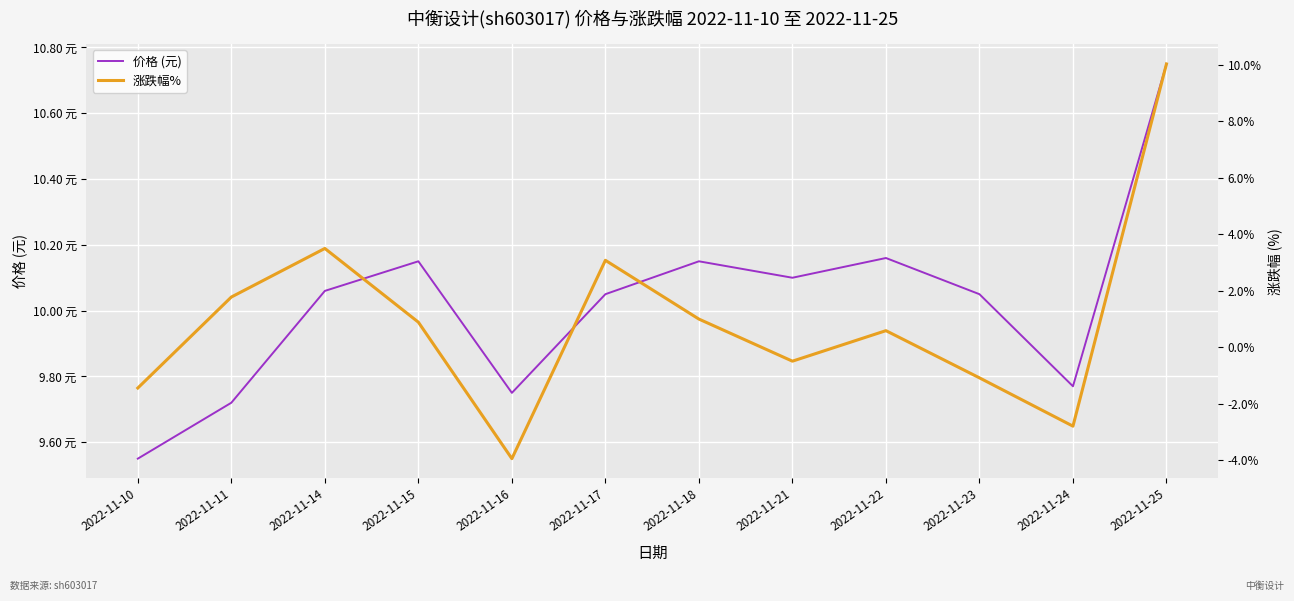

At how many categories does at least one series exceed 3?

12